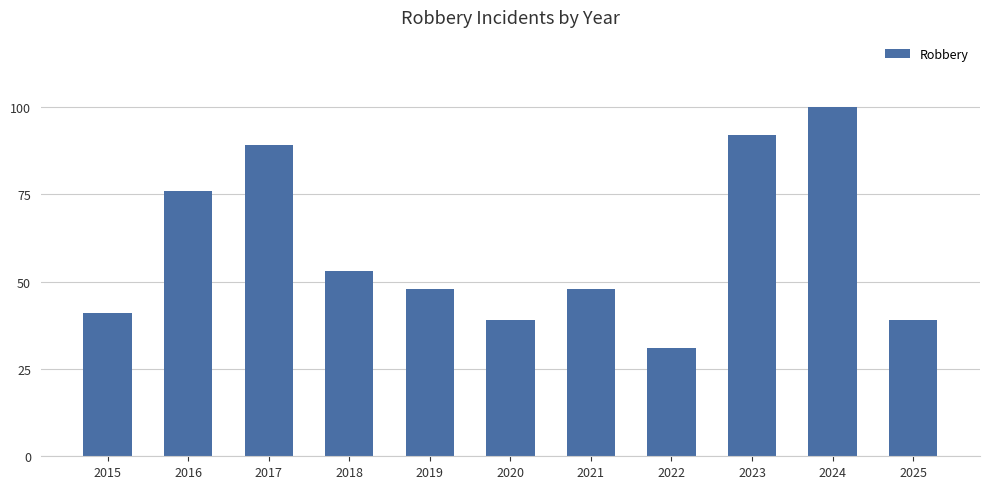

What is the ratio of the value at 2018 to the value at 2022?

1.7